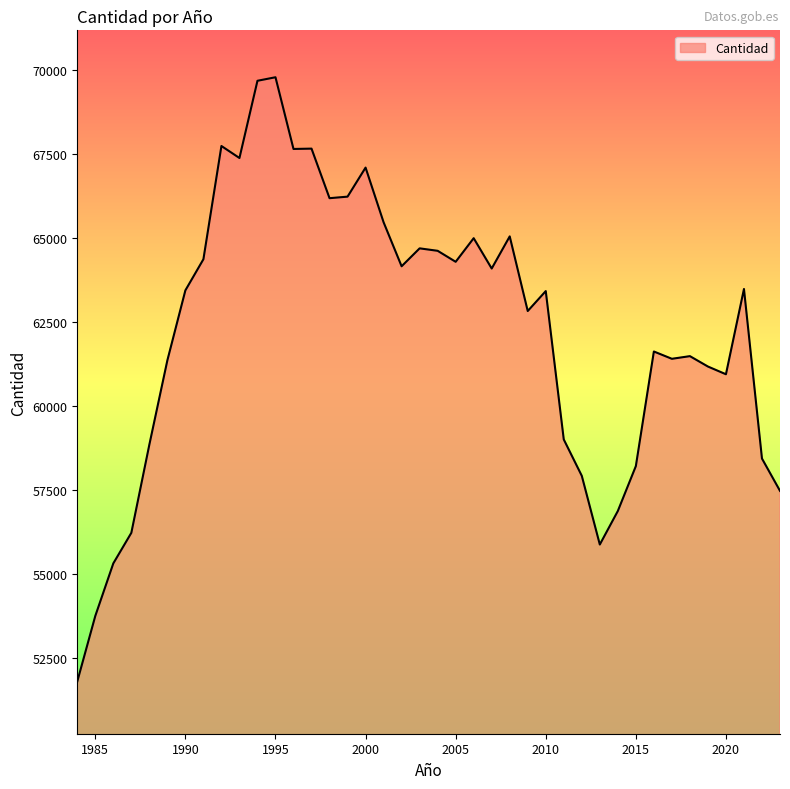

What is the greatest value displayed?

69771